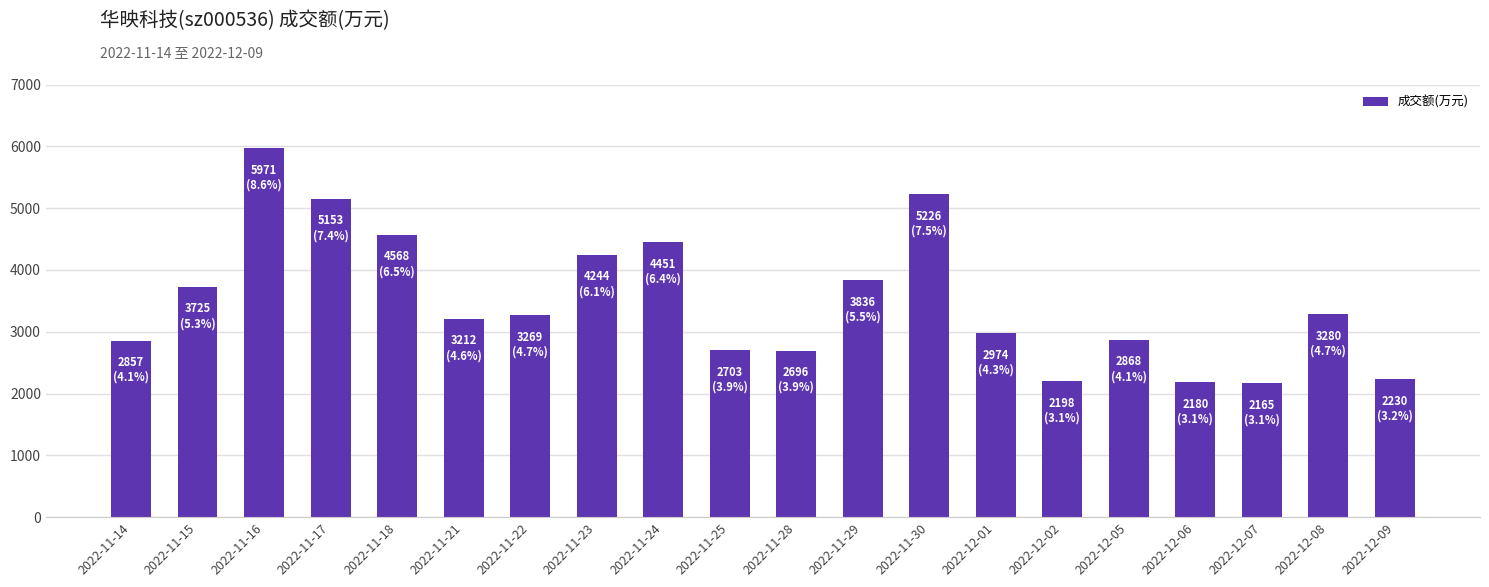

At which category does the chart reach its peak across all series?

2022-11-16